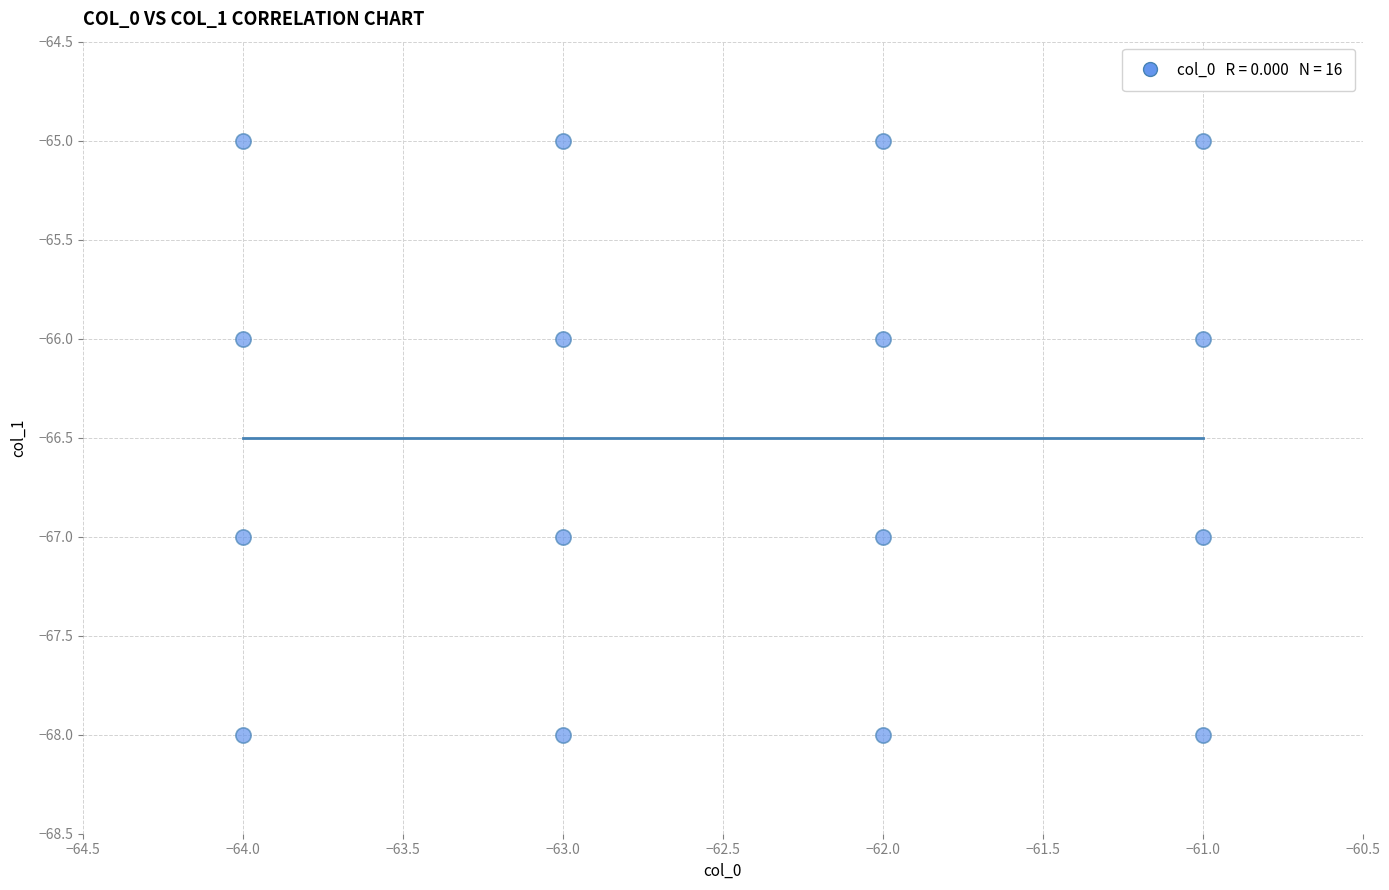

What is the range of Y values (max minus min)?

3